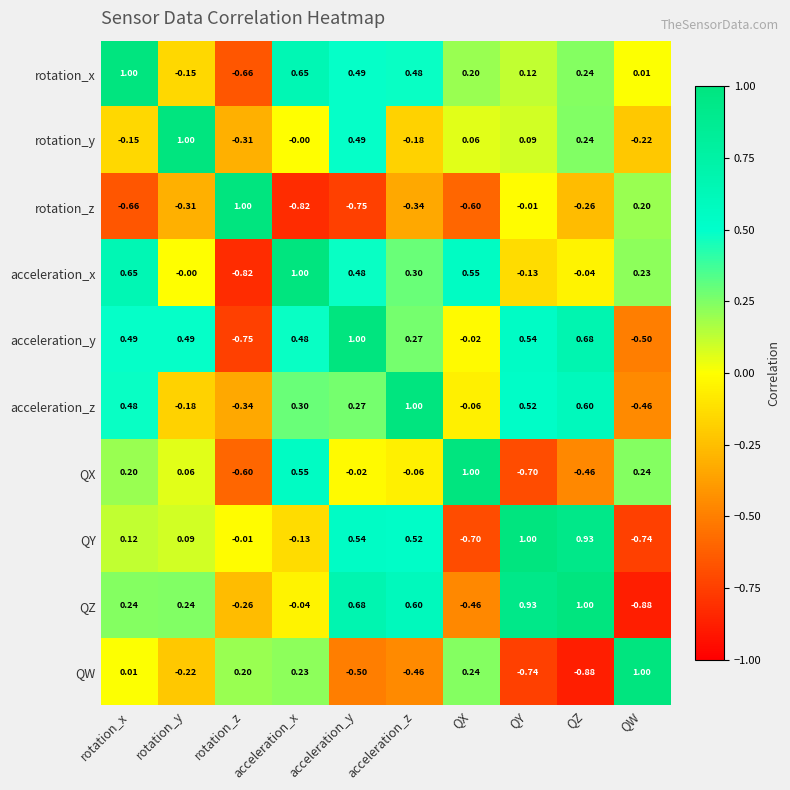

What is the maximum value shown in the chart?

1.0